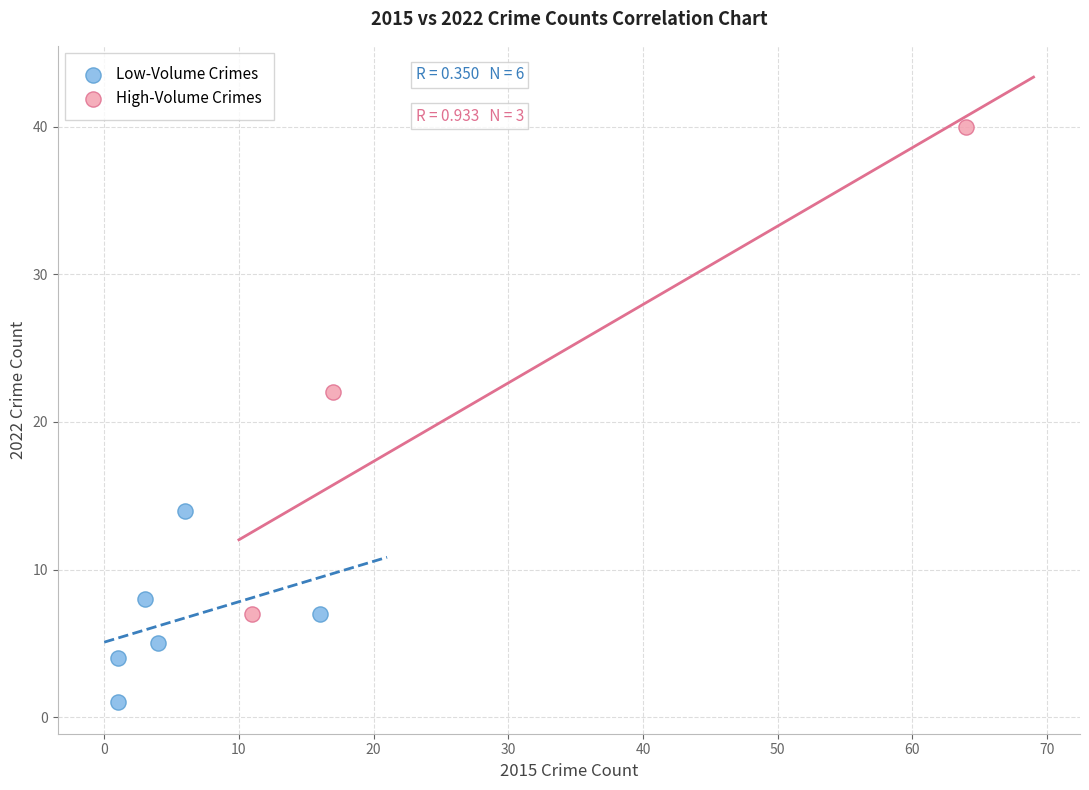

What are all the series names shown in the legend?

Low-Volume Crimes, High-Volume Crimes